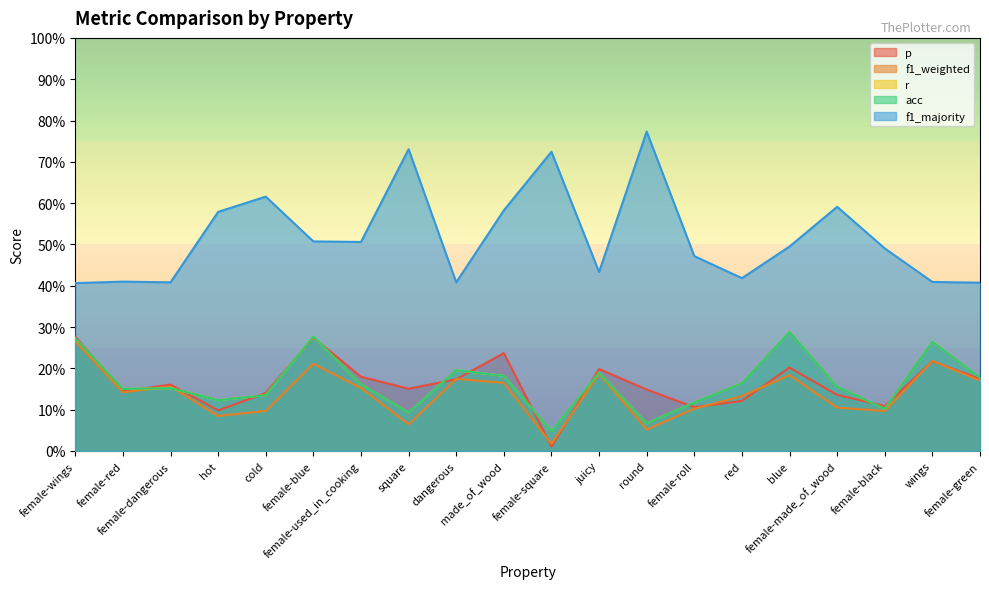

How many interior local valleys does the r series have?

6